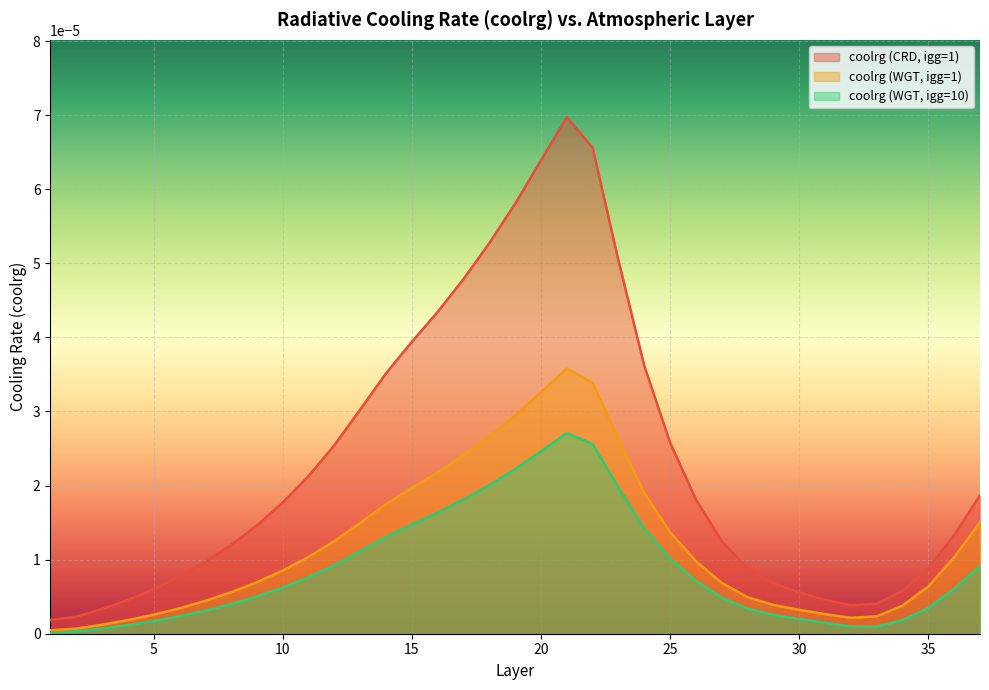

The value of coolrg (WGT, igg=1) at 33 is 0.0. True or false?

True